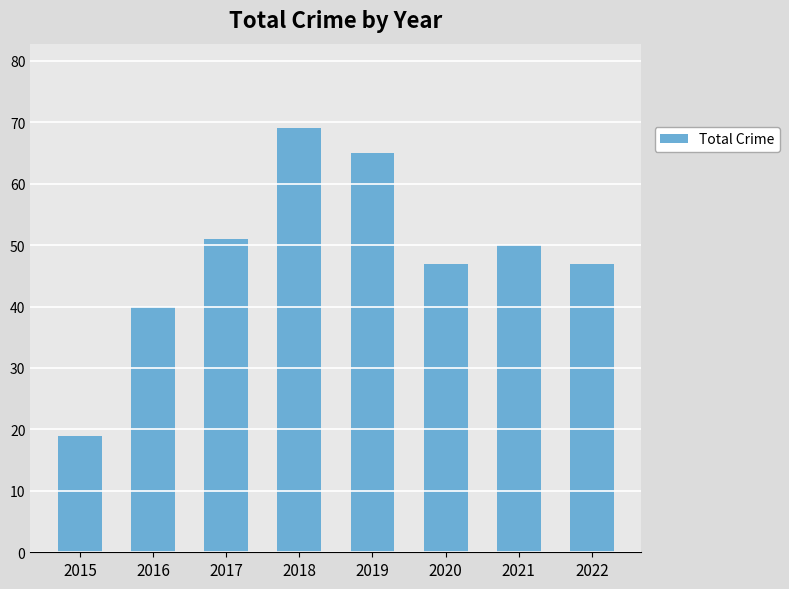

Which label corresponds to the largest value in the chart?

2018